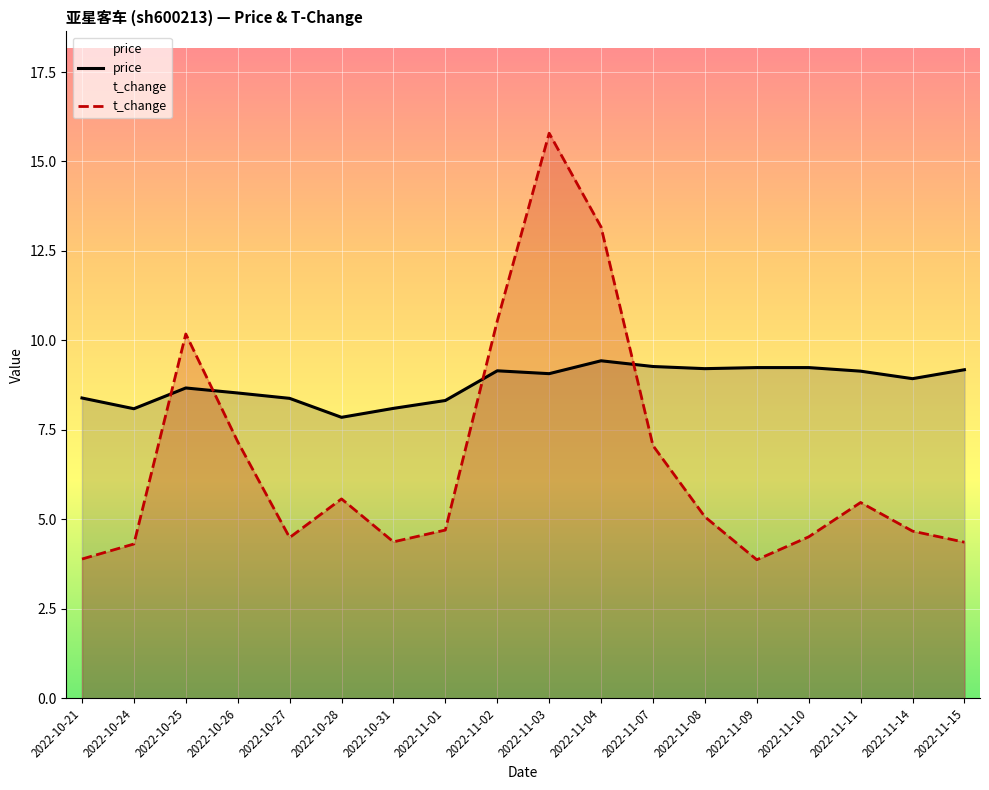

Which series has the largest range (max minus min)?

t_change